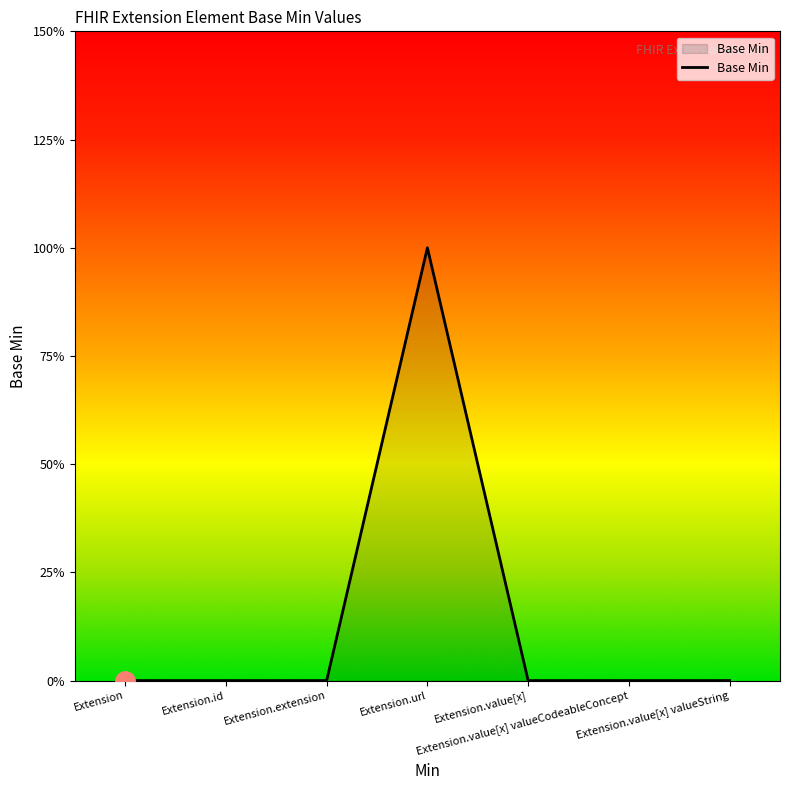

Which category has the lowest value across all series?

Extension